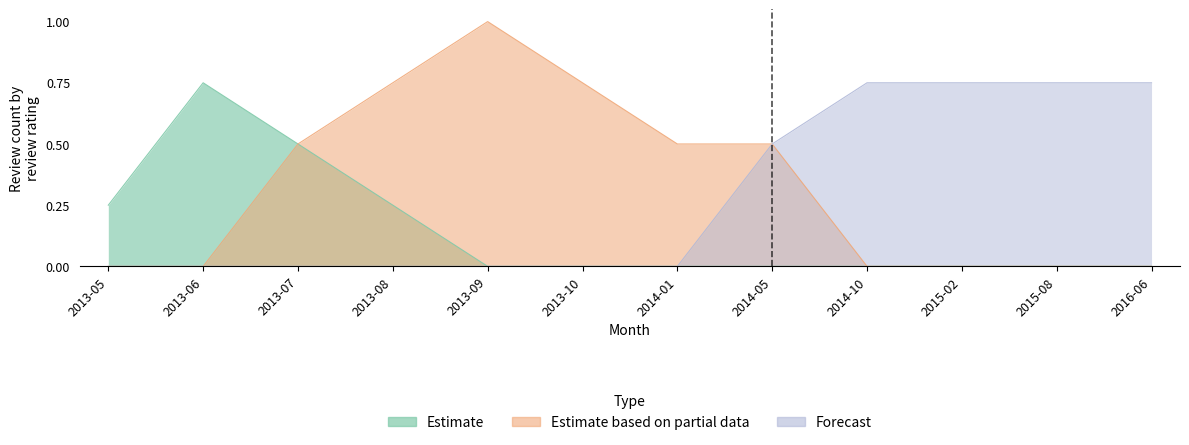

What are all the series names shown in the legend?

Estimate, Estimate based on partial data, Forecast